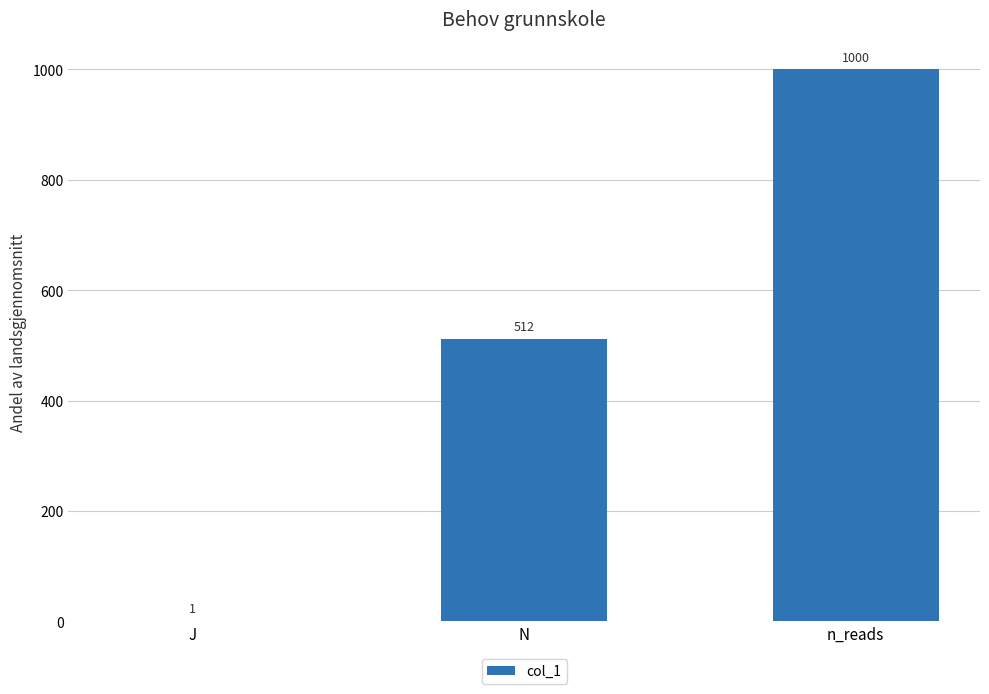

What is the average value?

504